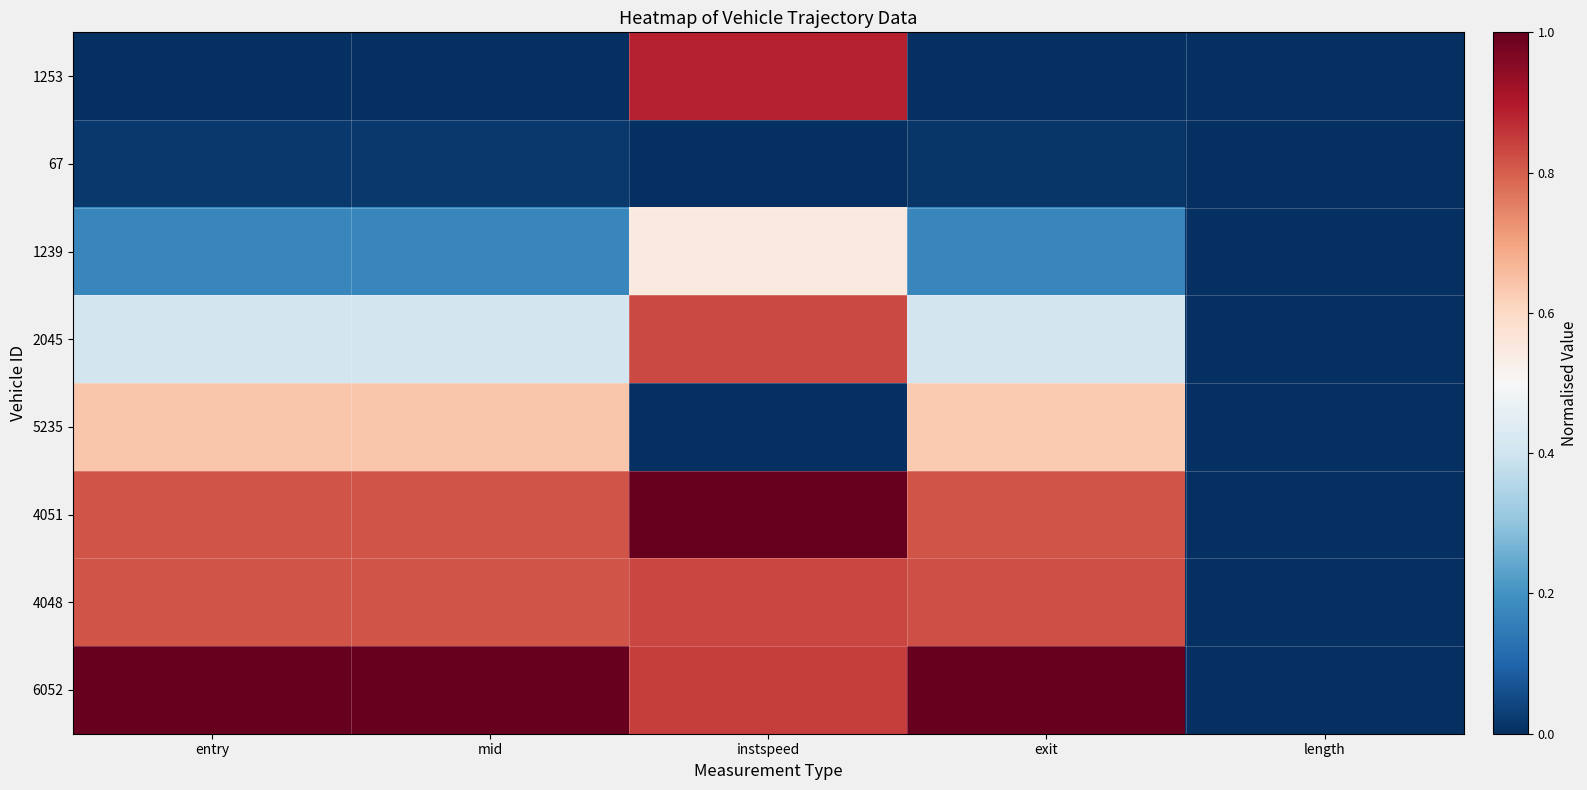

Reading left to right, what are all the values shown in this chart?

1253: entry=0.0	mid=0.0	instspeed=0.9	exit=0.0	length=0.0
67: entry=0.0	mid=0.0	instspeed=0.0	exit=0.0	length=0.0
1239: entry=0.2	mid=0.2	instspeed=0.5	exit=0.2	length=0.0
2045: entry=0.4	mid=0.4	instspeed=0.8	exit=0.4	length=0.0
5235: entry=0.6	mid=0.6	instspeed=0.0	exit=0.6	length=0.0
4051: entry=0.8	mid=0.8	instspeed=1.0	exit=0.8	length=0.0
4048: entry=0.8	mid=0.8	instspeed=0.8	exit=0.8	length=0.0
6052: entry=1.0	mid=1.0	instspeed=0.8	exit=1.0	length=0.0